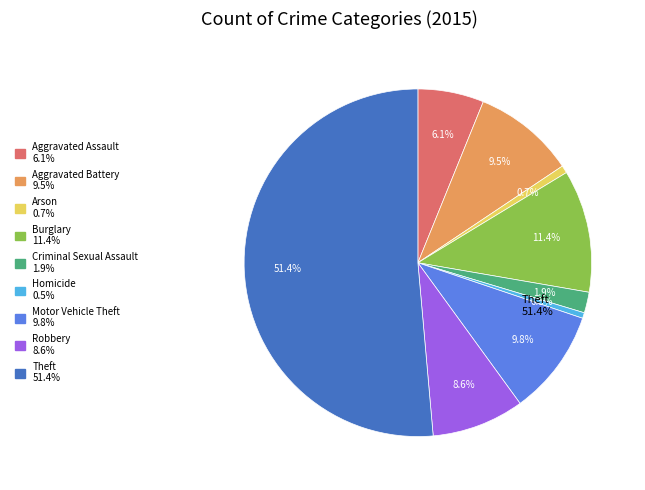

Count the number of slices in the pie.

9